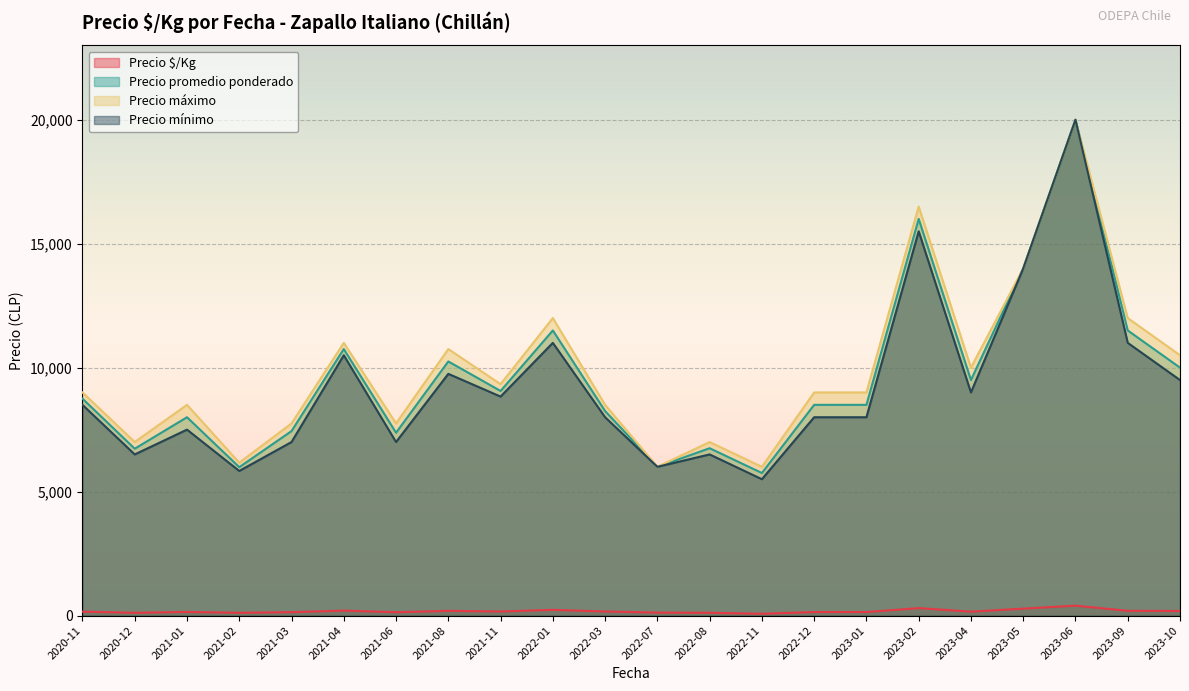

How many data points in Precio $/Kg are above 145?

19